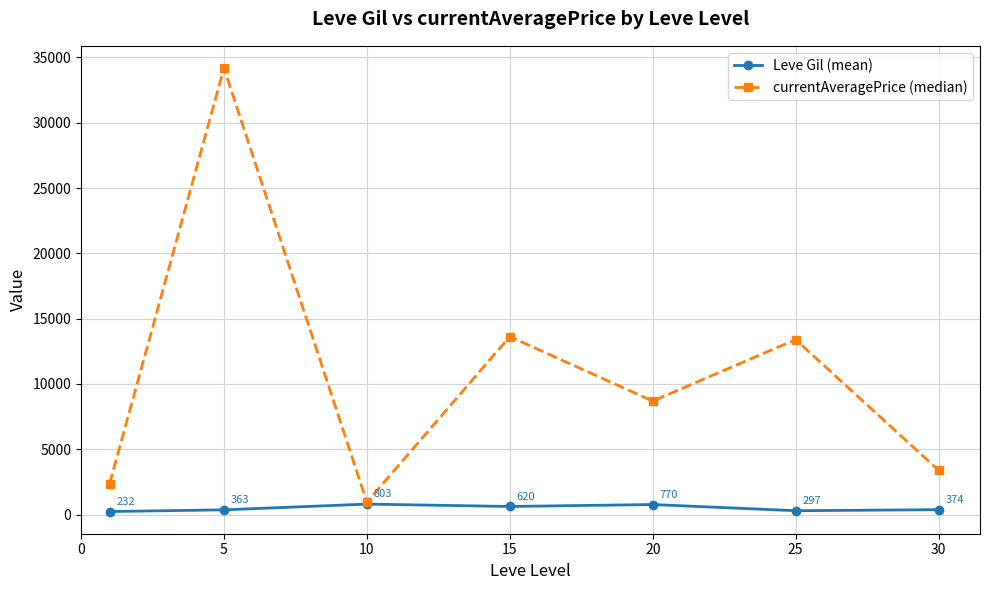

Which series has the largest range (max minus min)?

currentAveragePrice (median)